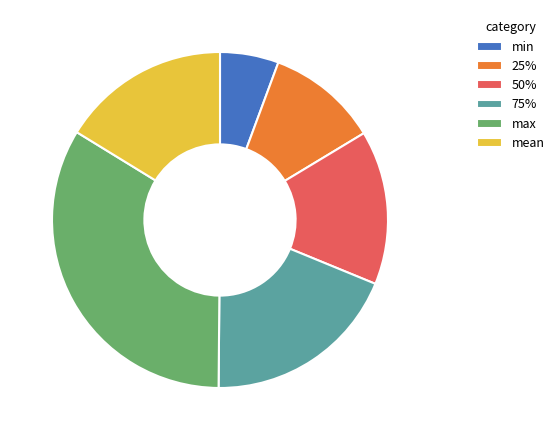

True or false: mean accounts for 6% of the total.

False